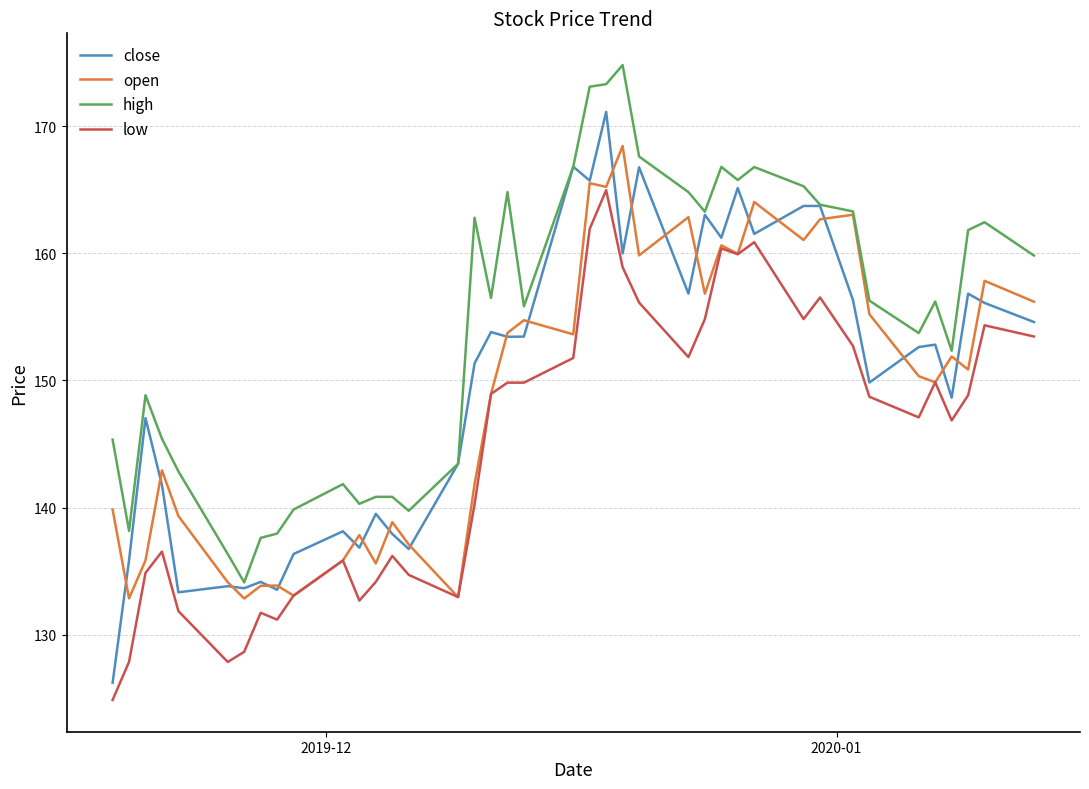

What is the average value of the high series?

154.3